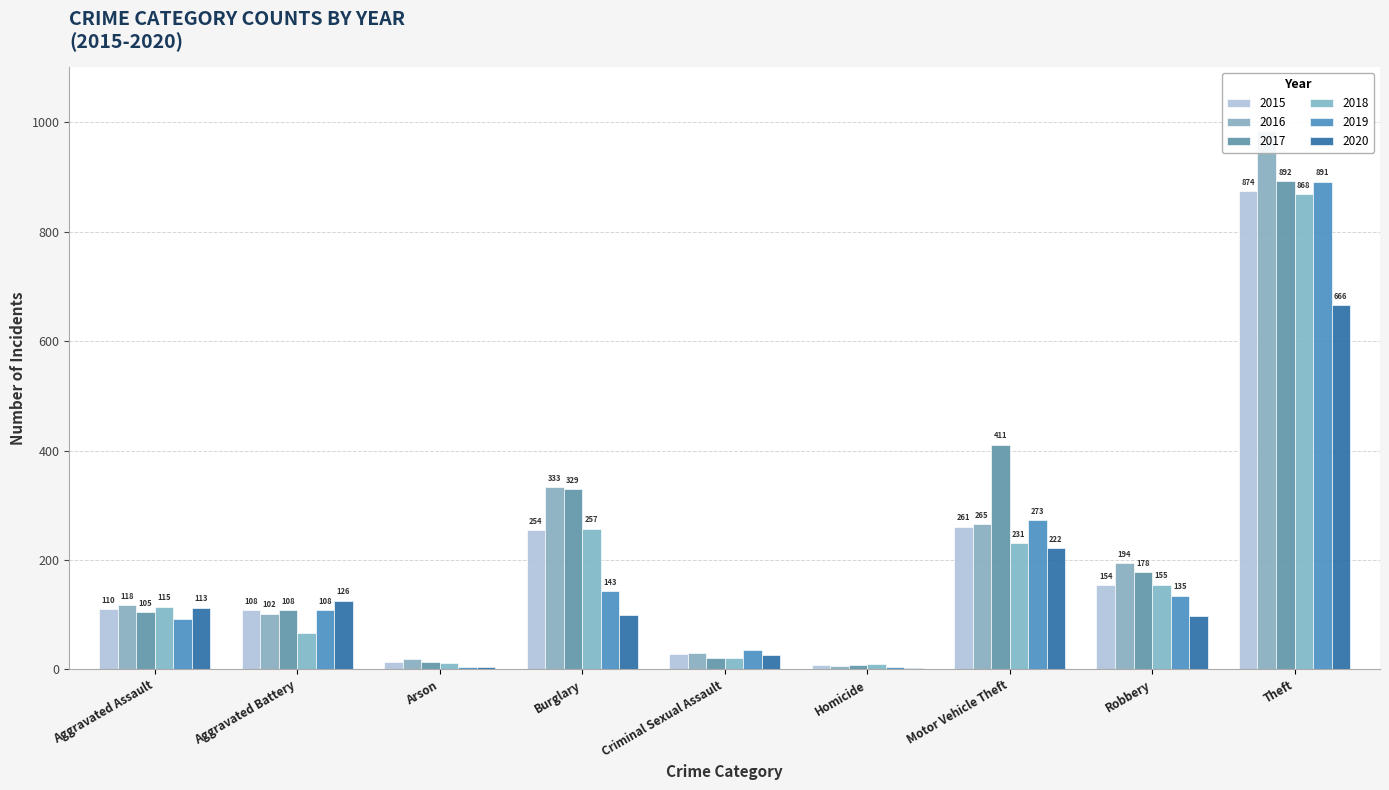

What position from the left is Motor Vehicle Theft?

7